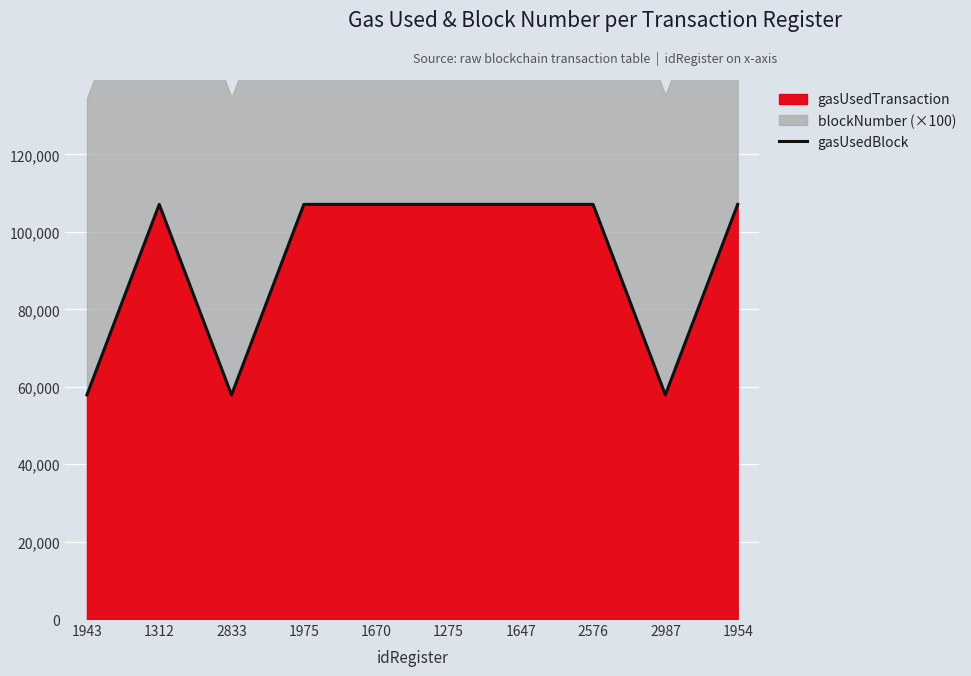

Which label corresponds to the smallest value in the chart?

1943